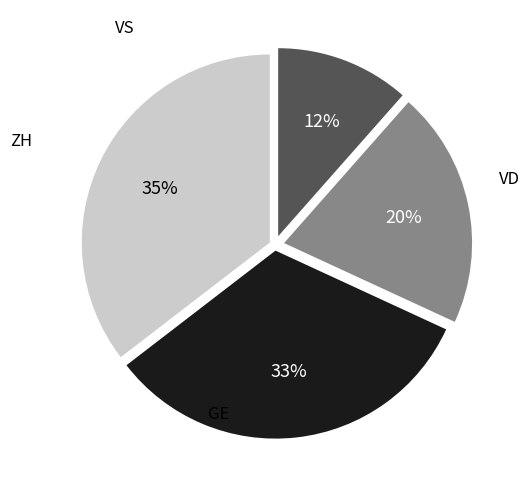

How many slices are in this pie chart?

4